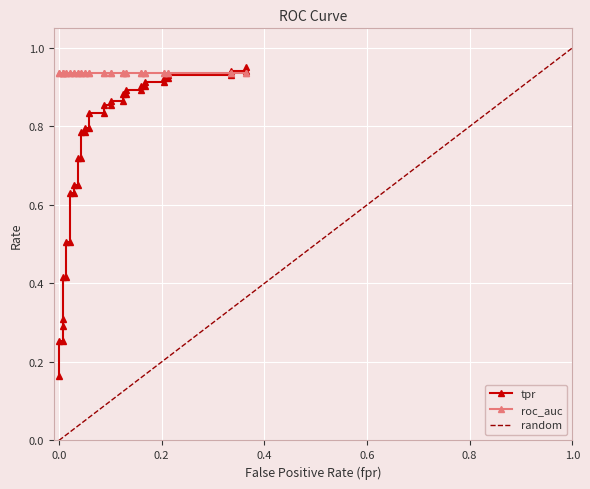

True or false: roc_auc has a value of 1.2 at 4.

False